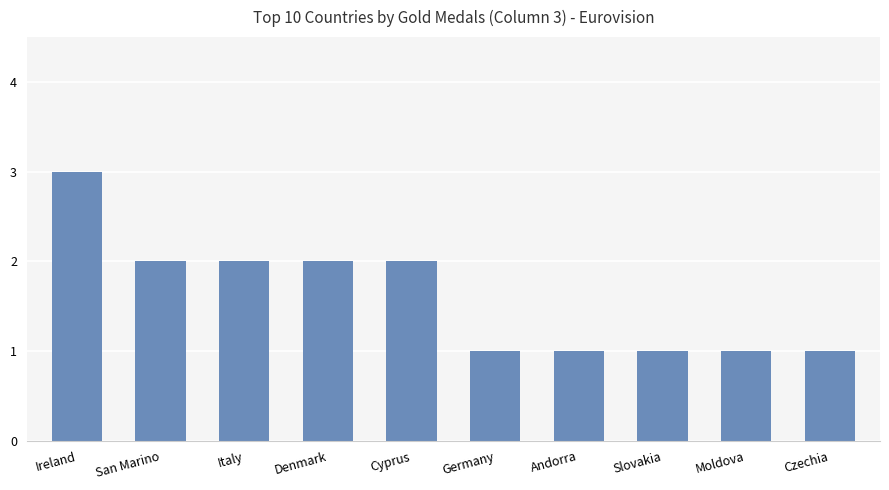

What is the greatest value displayed?

3